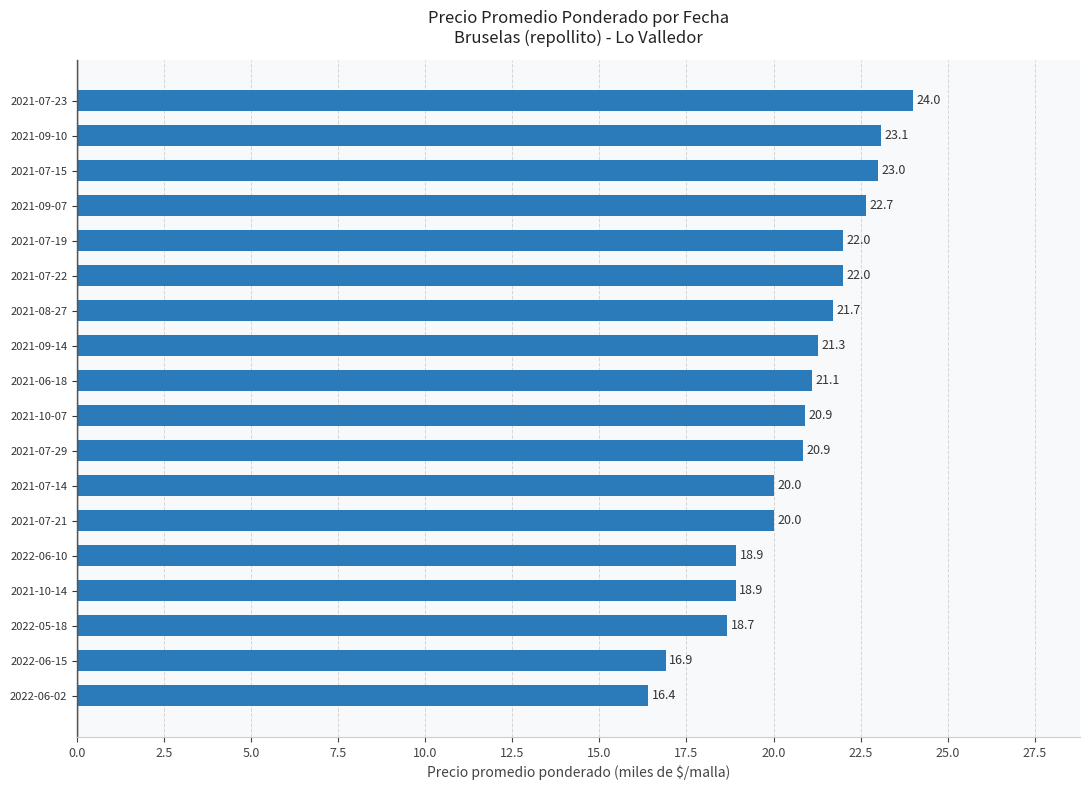

Between 2021-07-15 and 2021-07-29, which is larger?

2021-07-15